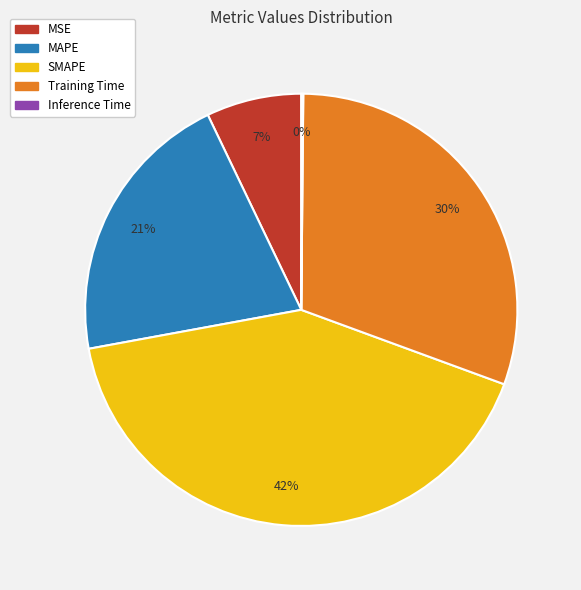

To the nearest percent, what is the average slice percentage?

20%